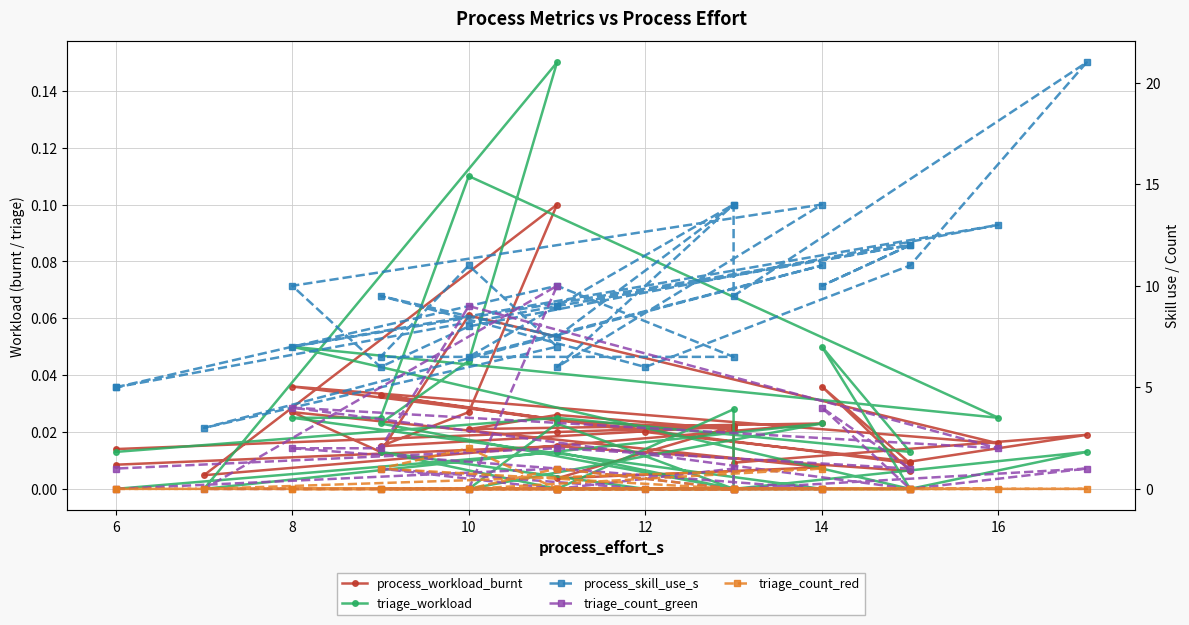

What are all the series names shown in the legend?

process_workload_burnt, triage_workload, process_skill_use_s, triage_count_green, triage_count_red